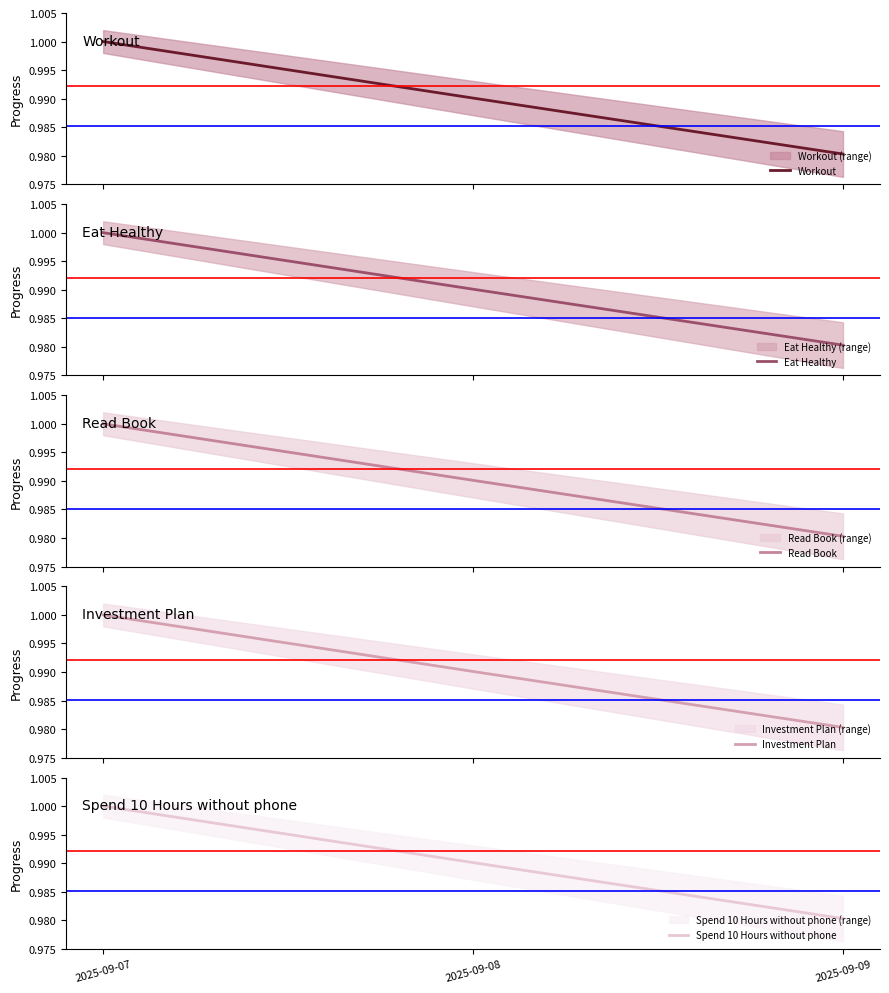

What is the total value across all series at 2025-09-08?

5.0